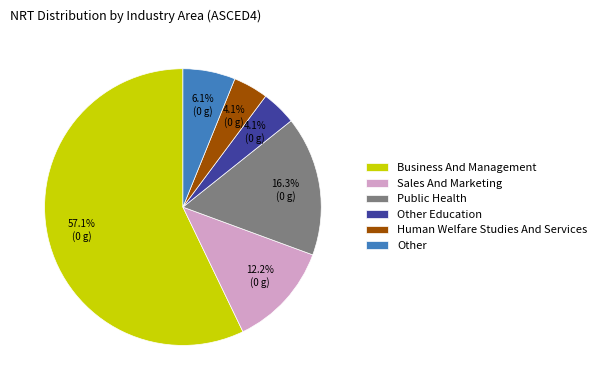

To the nearest percent, what is the difference between the Sales And Marketing and Other slice percentages?

6%